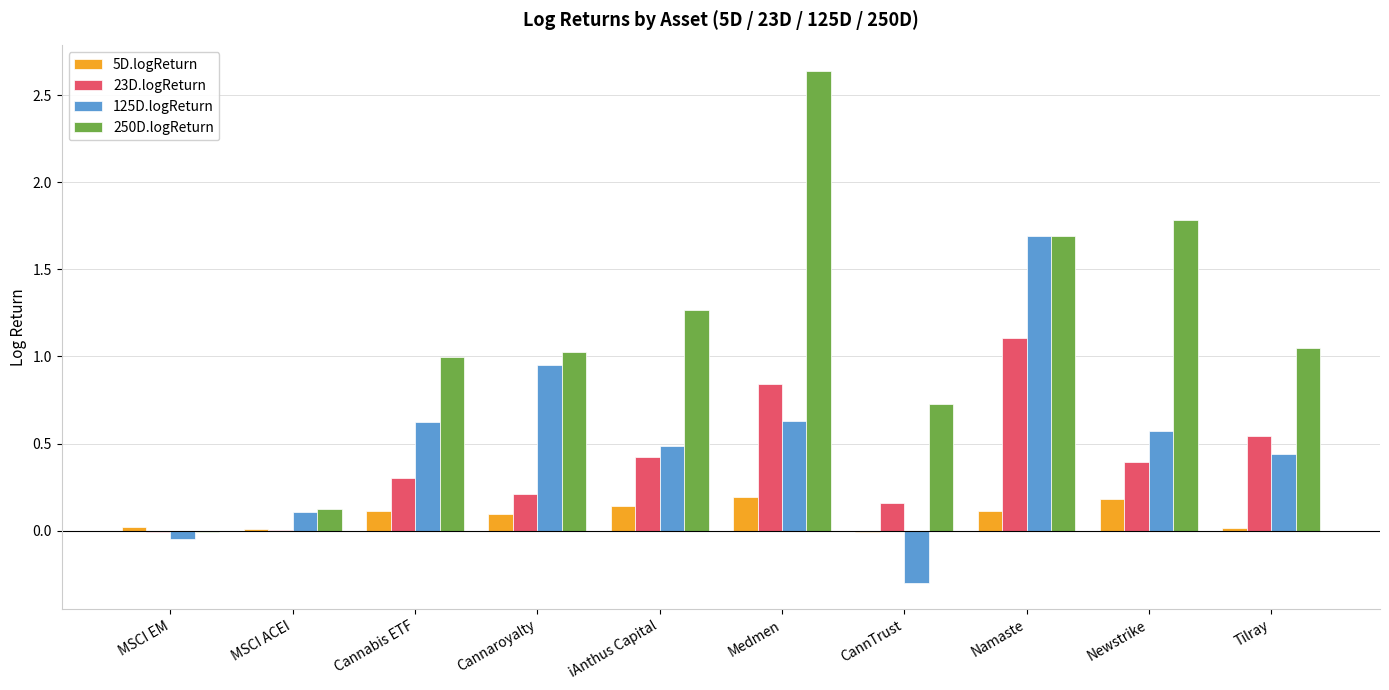

How many distinct data groups are displayed?

4